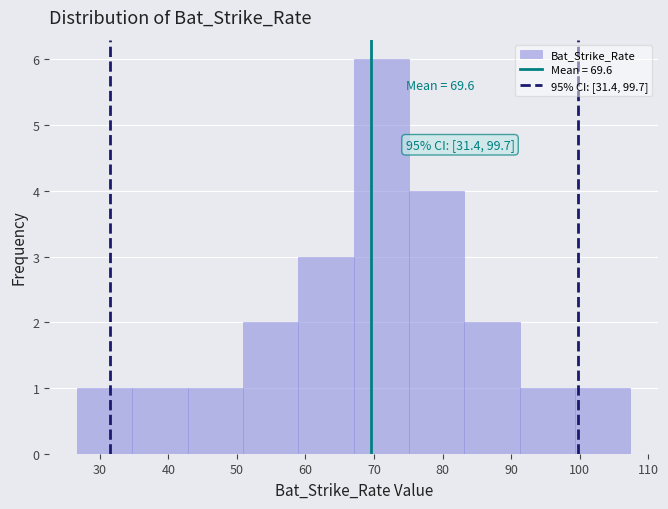

Which range on the x-axis has the tallest bar?

67 to 75